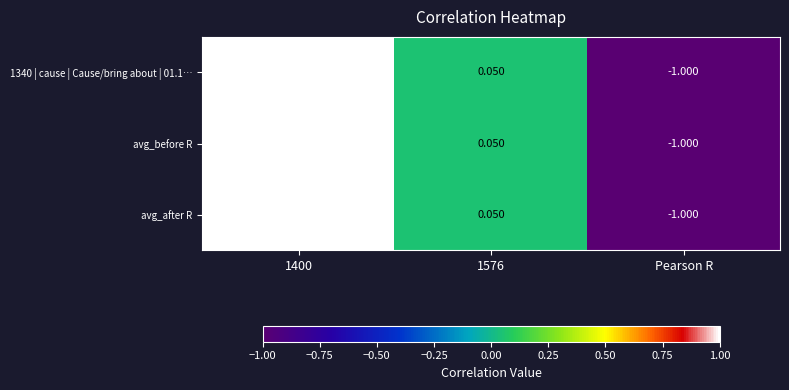

At which label does 1340 | cause | Cause/bring about | 01.1… reach its minimum?

Pearson R